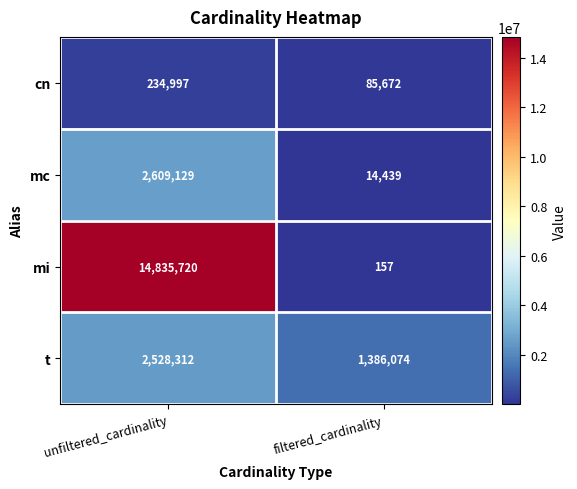

True or false: t has a value of 2228148 at filtered_cardinality.

False